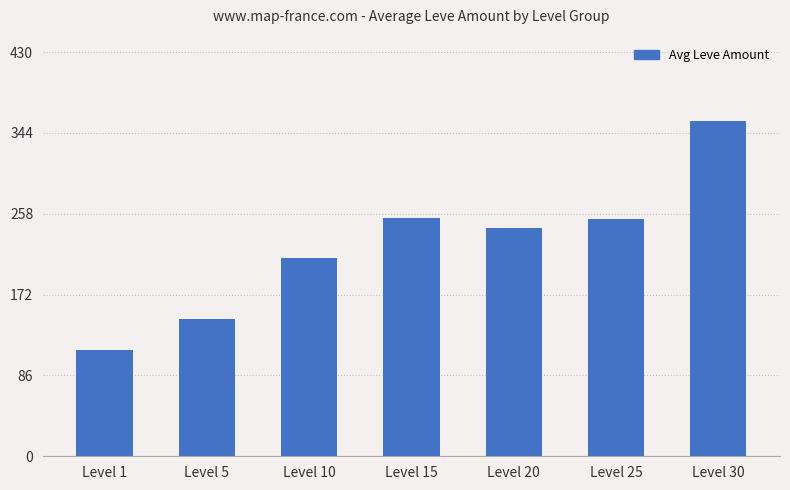

Are the bars horizontal?

No